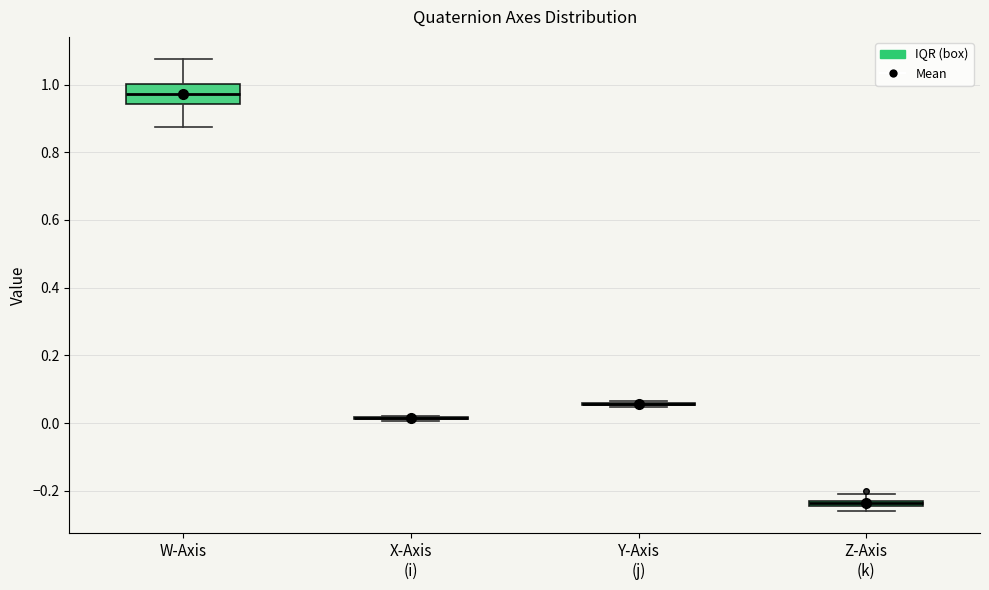

Comparing the boxes themselves (not the whiskers), which one is the tallest?

W-Axis